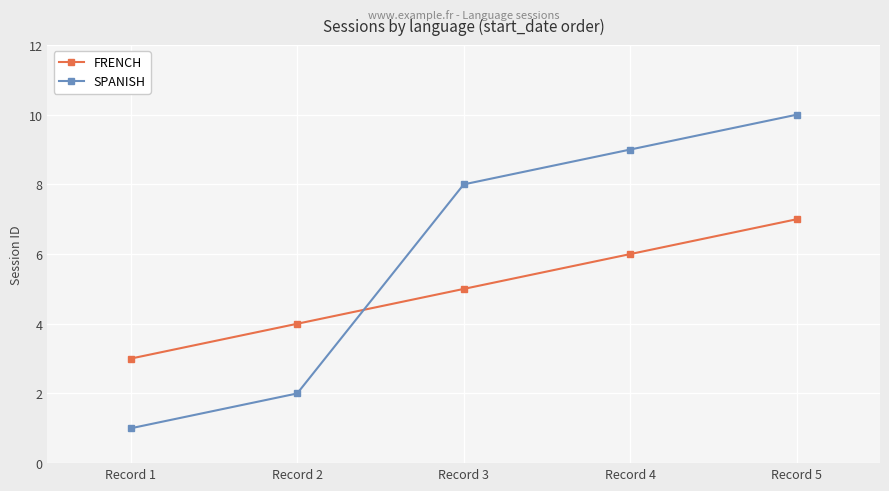

Where is FRENCH nearest to the value 5?

Record 3